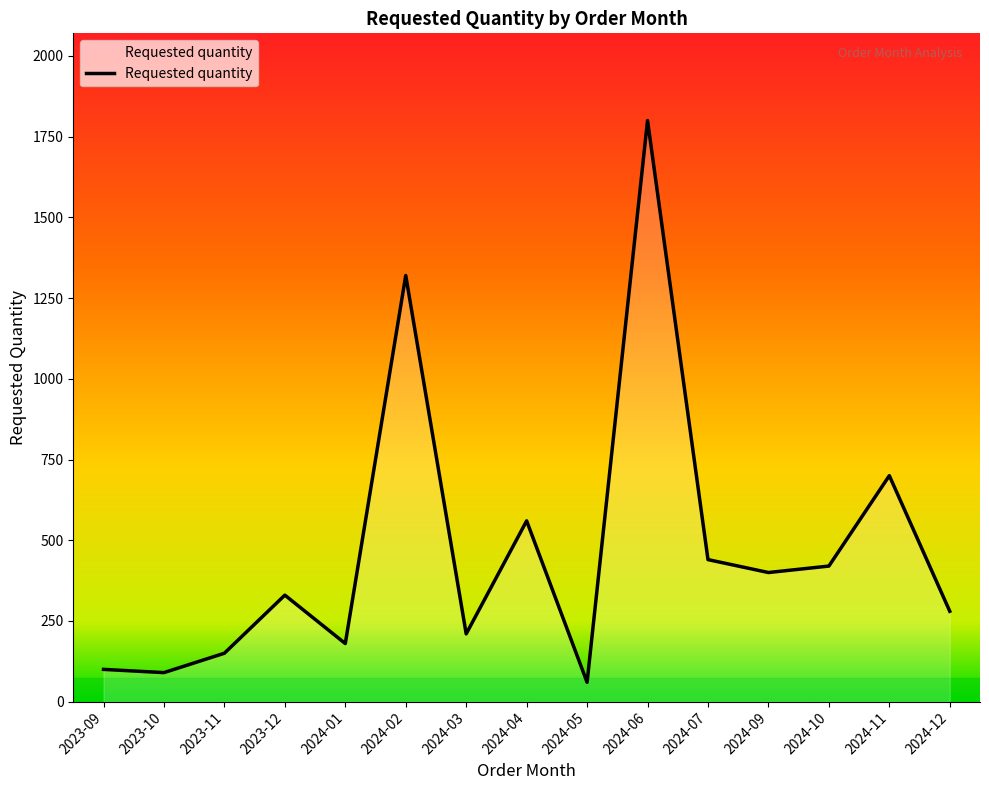

Reading left to right, list all the values displayed in this chart.

2023-09=100	2023-10=90	2023-11=150	2023-12=330	2024-01=180	2024-02=1320	2024-03=210	2024-04=560	2024-05=60	2024-06=1800	2024-07=440	2024-09=400	2024-10=420	2024-11=700	2024-12=280